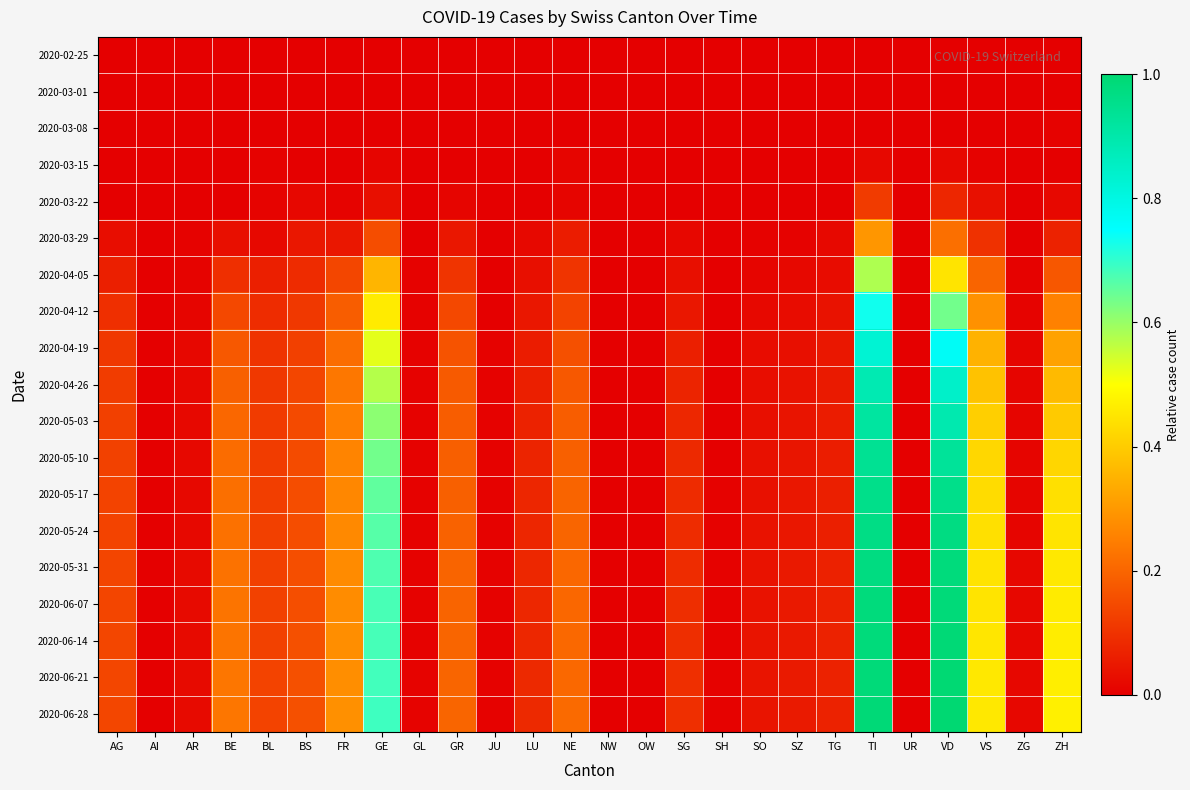

At how many categories does at least one series exceed 0?

23